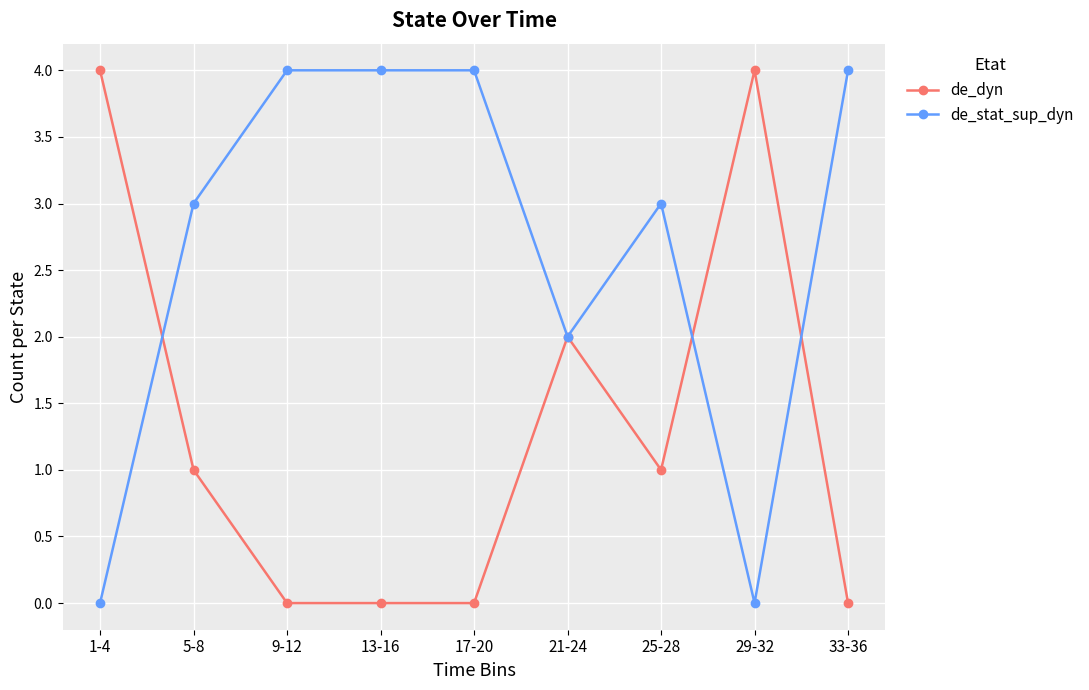

The value of de_dyn at 13-16 is 2. True or false?

False